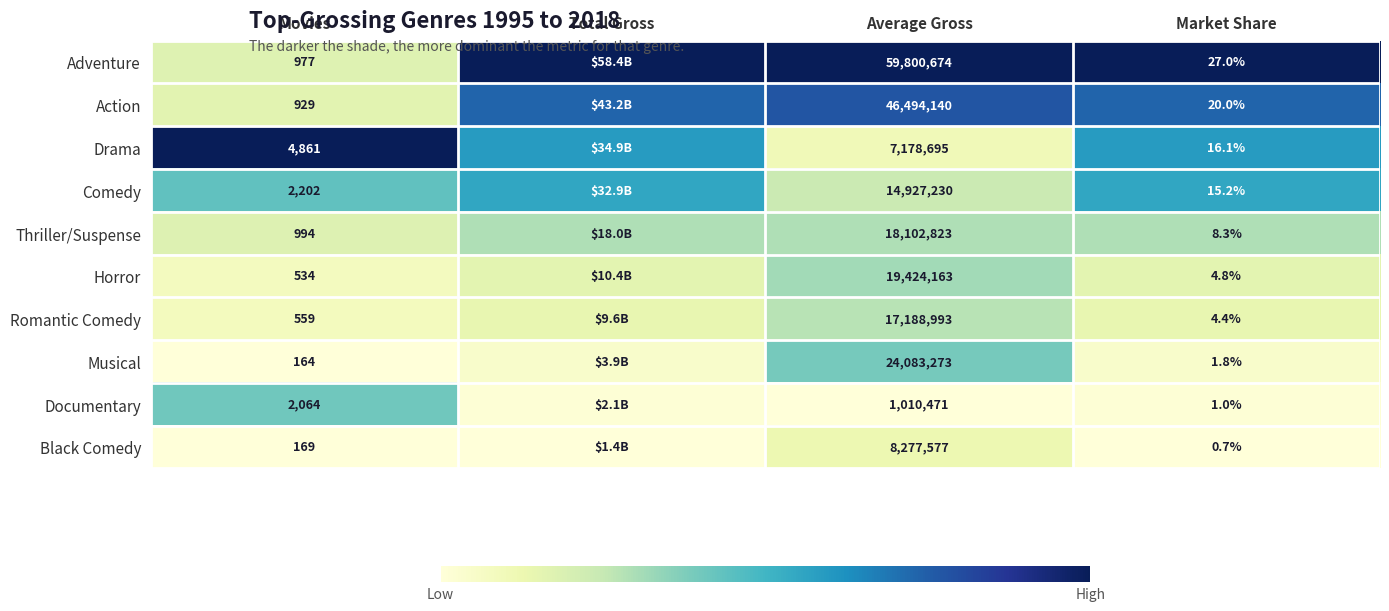

True or false: Drama has a value of 1.4 at Movies.

False